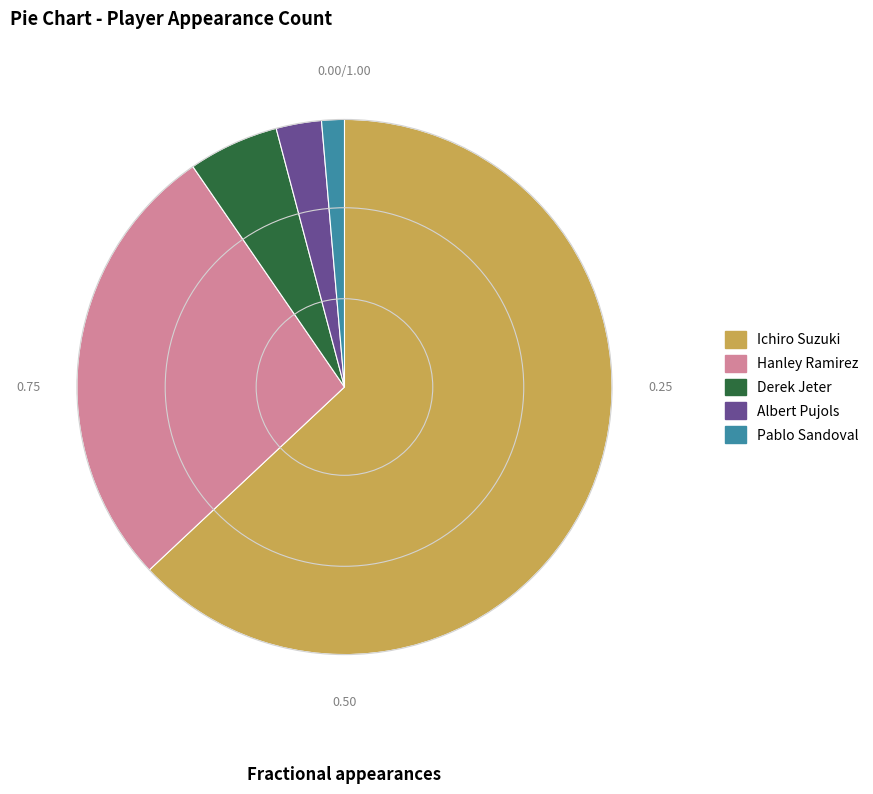

Rank the categories by value from highest to lowest.

Ichiro Suzuki, Hanley Ramirez, Derek Jeter, Albert Pujols, Pablo Sandoval